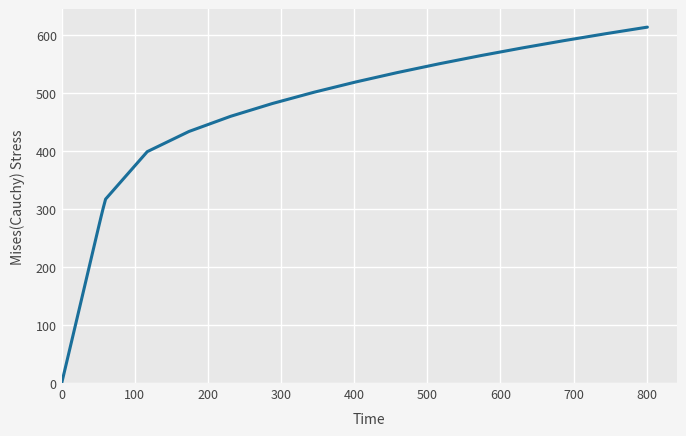

True or false: the data has more than 1 interior local peaks.

False